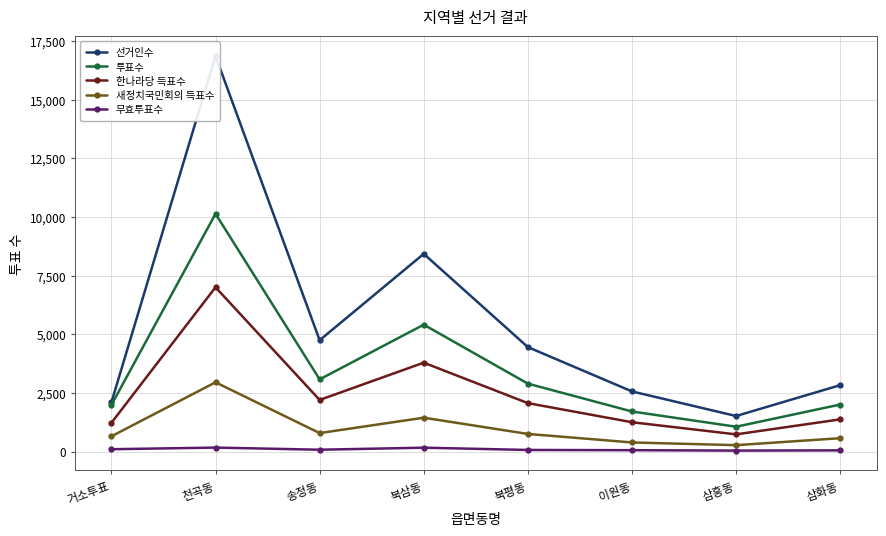

Read the 투표수 value at 송정동, to the nearest 50.

3100